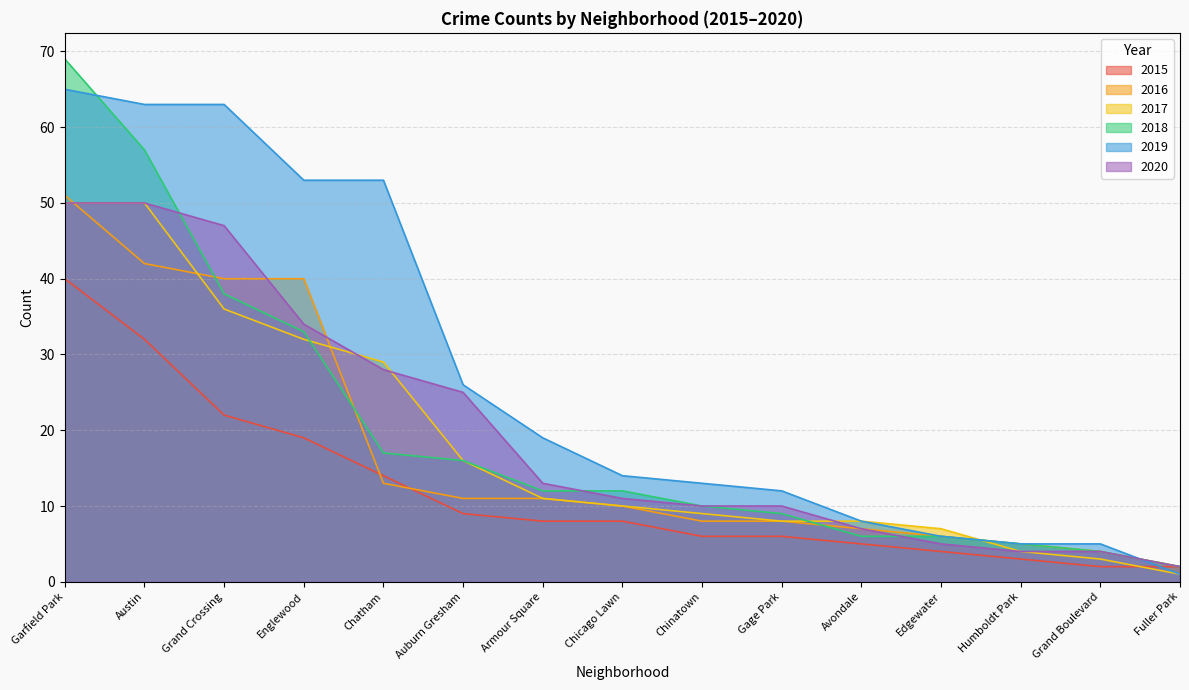

Between Englewood and Armour Square, which series saw the biggest shift?

2019